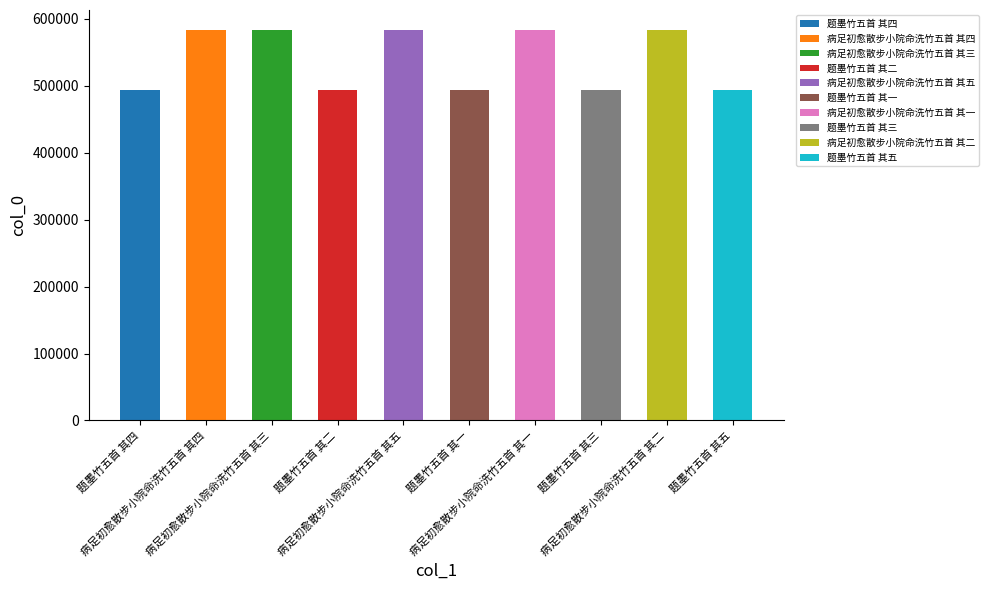

What is the change in value from 题墨竹五首 其二 to 病足初愈散步小院命洗竹五首 其一?

+91002